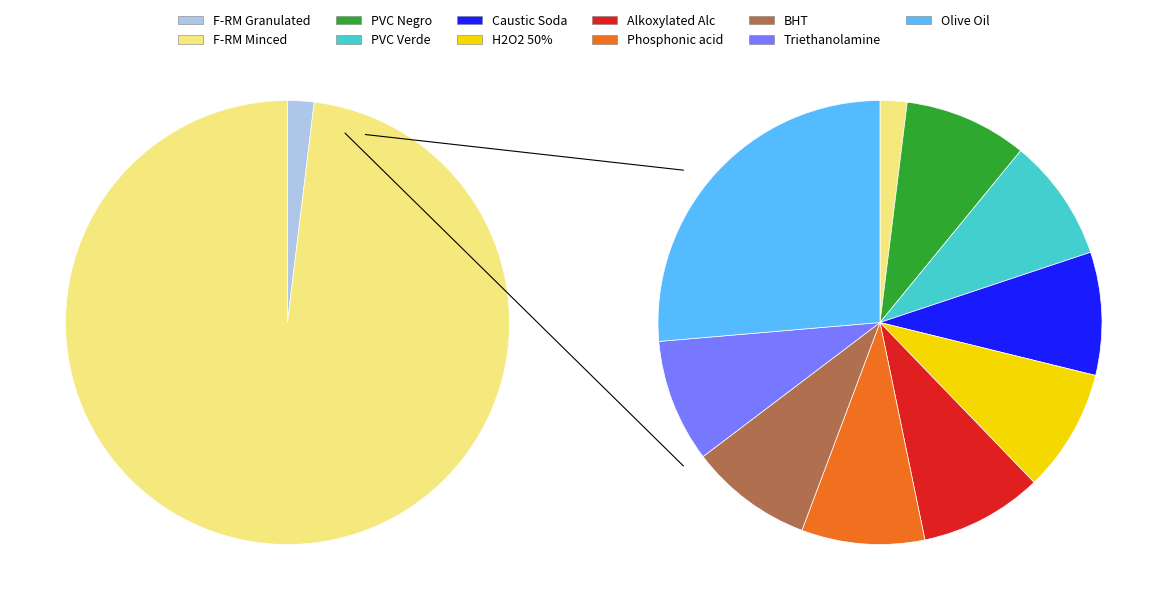

To the nearest percent, what is the average slice percentage?

9%